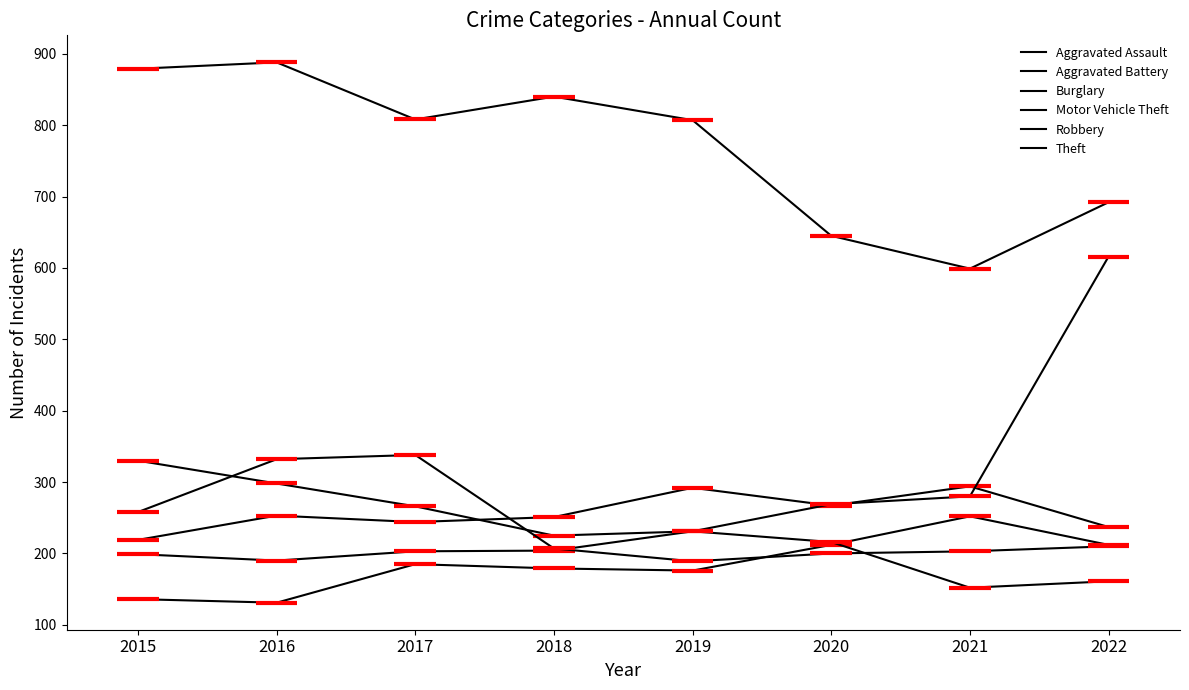

Reading left to right, list all the values displayed in this chart.

Aggravated Assault: 136	131	185	179	176	212	252	212
Aggravated Battery: 219	253	244	251	292	267	294	237
Burglary: 330	298	266	225	231	216	152	161
Motor Vehicle Theft: 199	190	203	204	231	269	280	616
Robbery: 258	332	338	207	189	200	203	210
Theft: 879	888	808	840	807	645	599	692